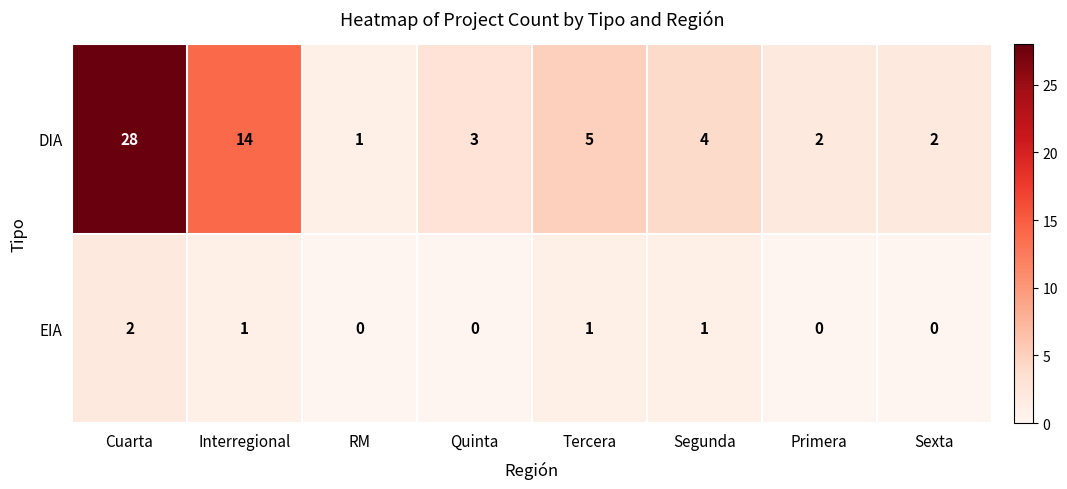

List the series in order of their peak value, highest first.

DIA, EIA